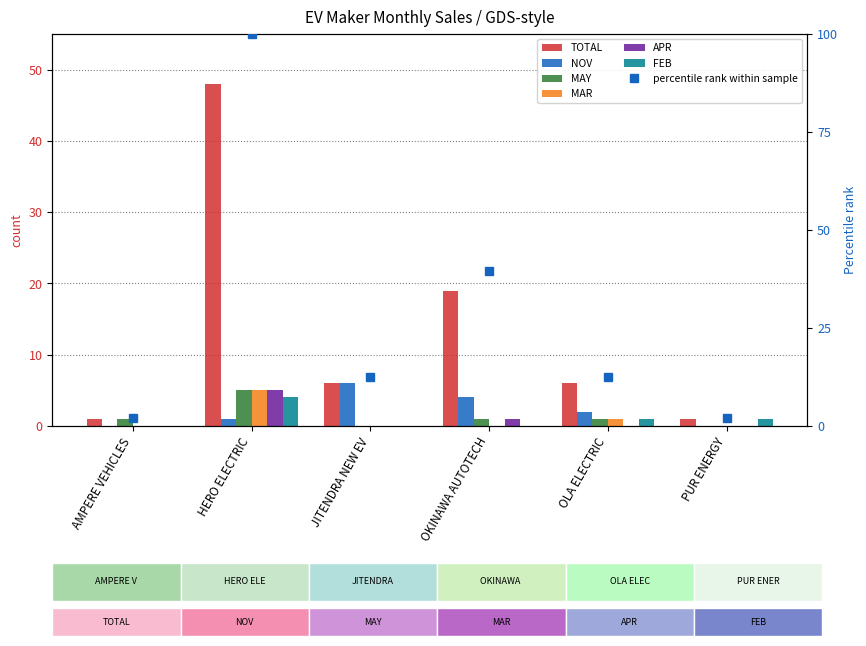

The value of NOV at OKINAWA AUTOTECH is 6. True or false?

False